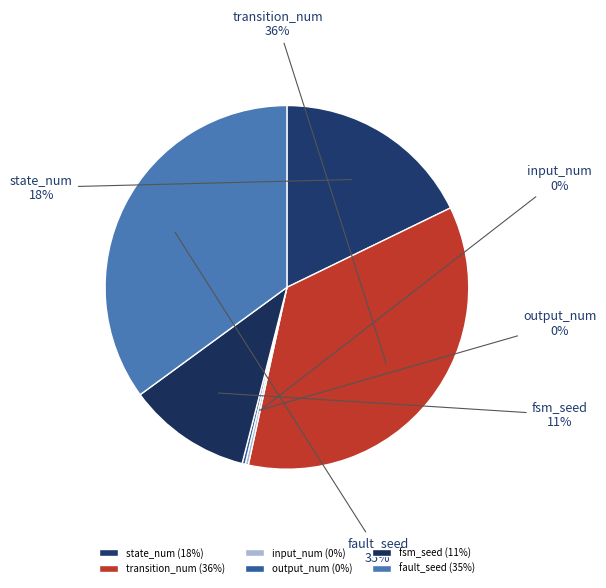

Combined, do state_num and transition_num account for over 50%?

Yes